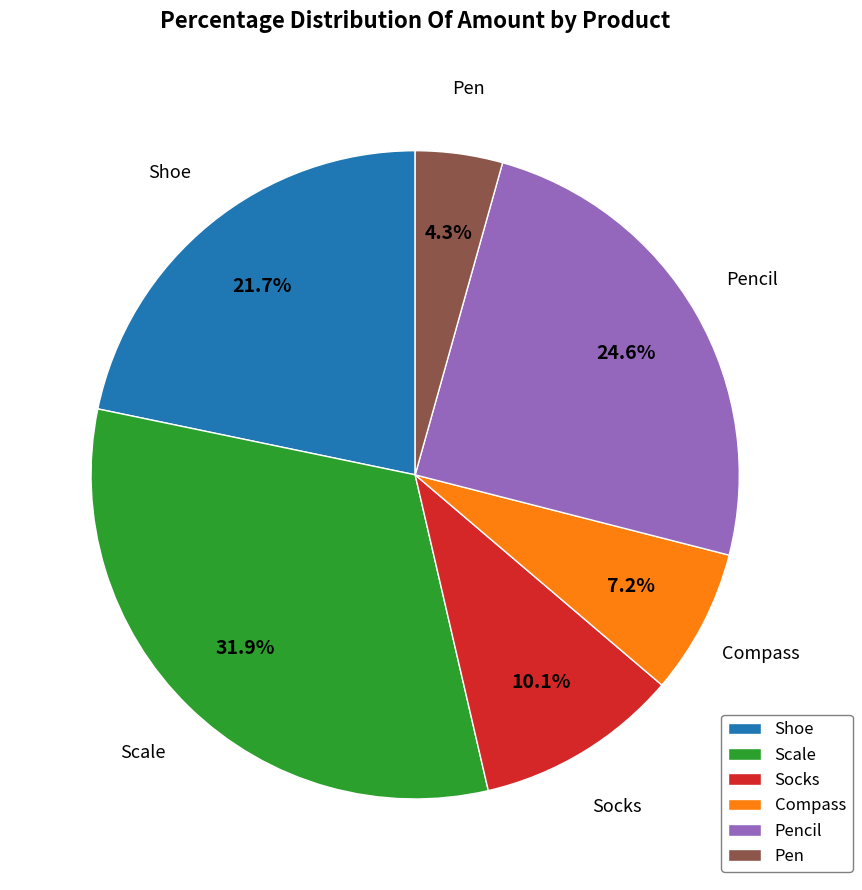

To the nearest percent, what portion does Pencil represent?

25%